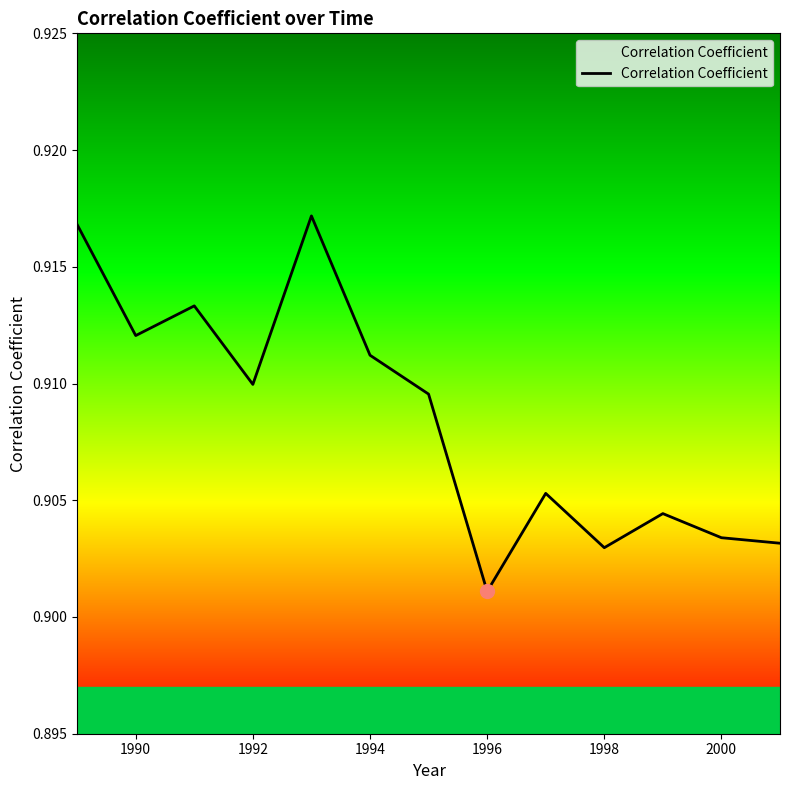

Which label corresponds to the smallest value in the chart?

1996